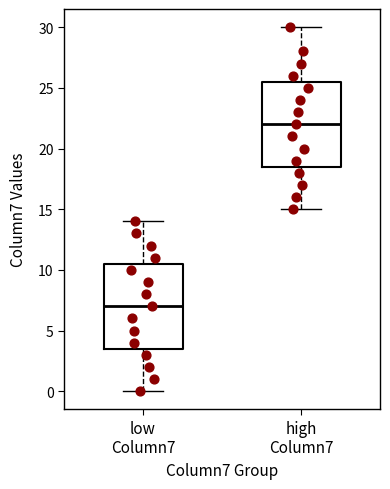

Reading left to right, transcribe this box plot: for each box, give where its median line is, the range the box spans, and where its two whiskers end, as read against the y-axis. The values are not printed on the chart, so give them approximately, as read against the axis.

low Column7: median 7.0, box 3.5 to 10.5, whiskers 0.0 to 14.0
high Column7: median 22.0, box 18.5 to 25.5, whiskers 15.0 to 30.0